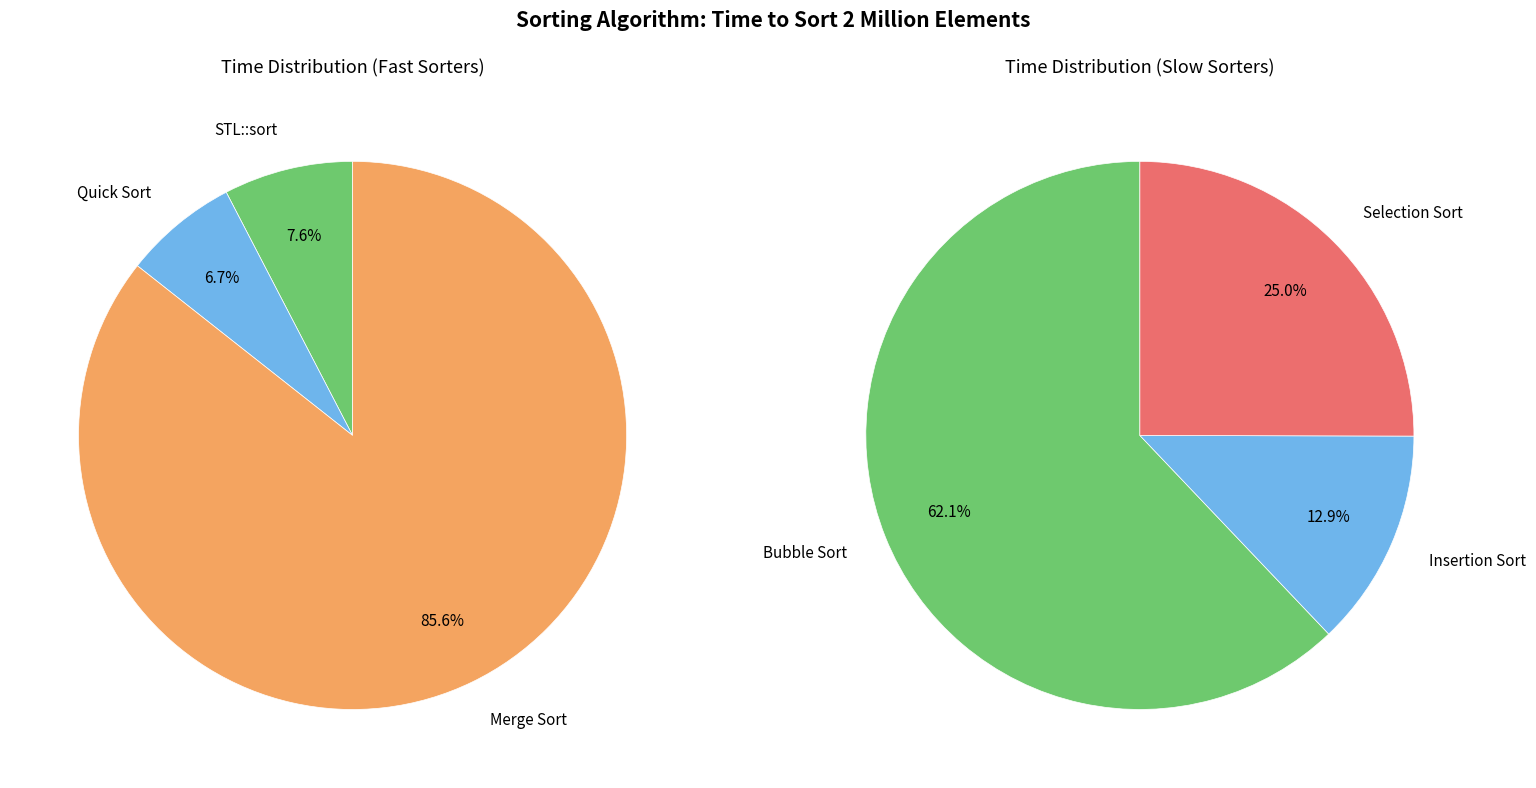

How many slices are in this pie chart?

6